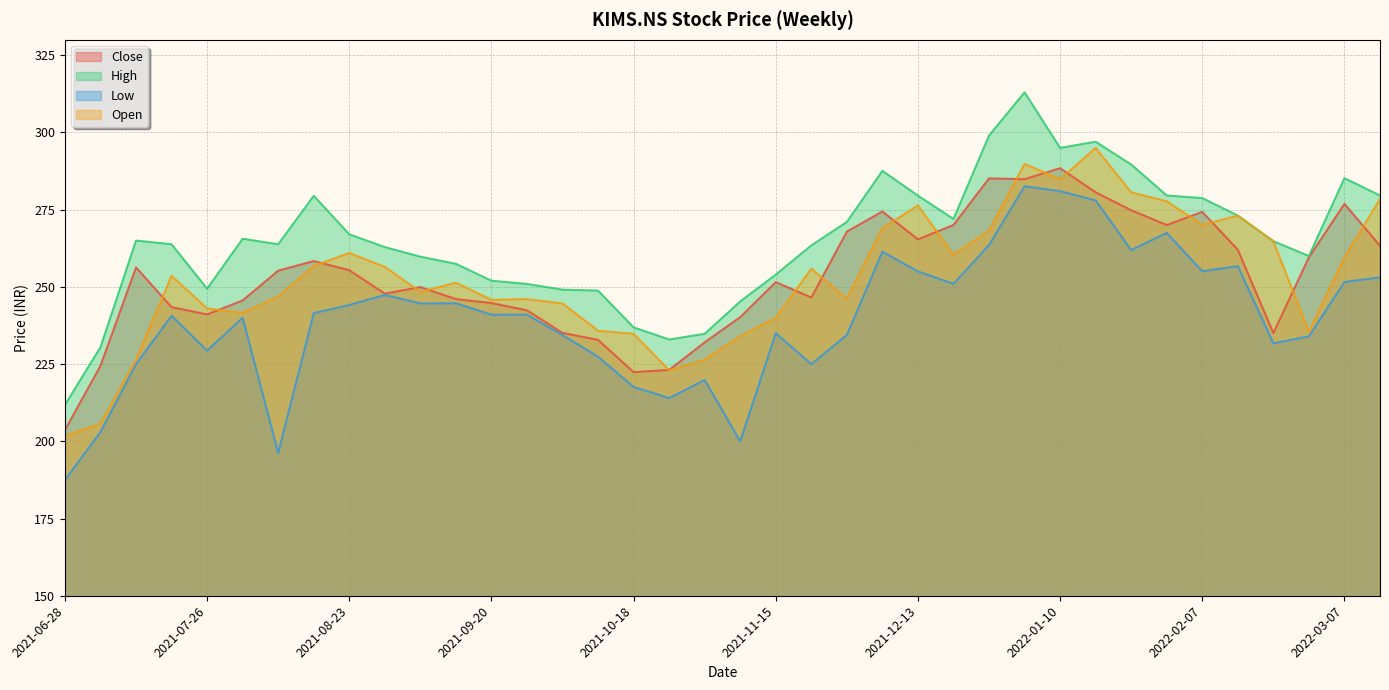

In Low, how many points are lower than both neighbors (excluding endpoints)?

10